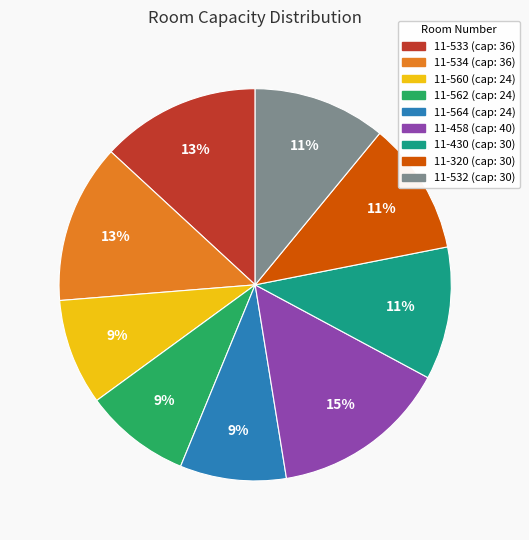

To the nearest percent, what is the combined percentage of 11-562 and 11-430?

20%